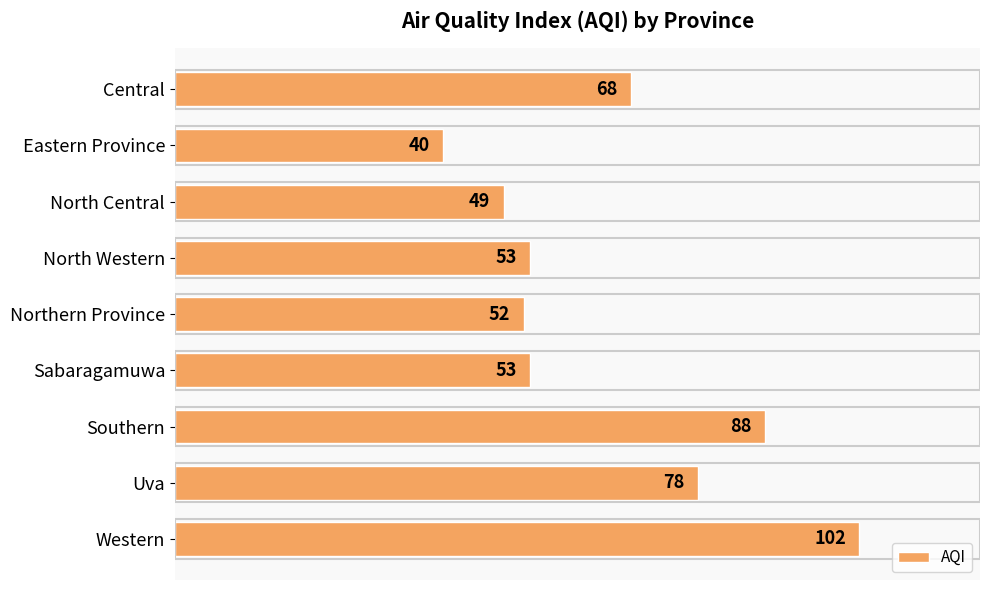

What is the maximum value shown in the chart?

102